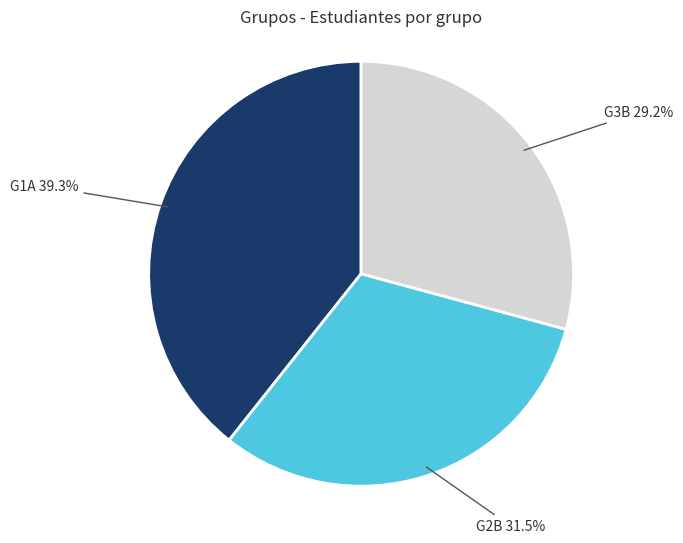

The G2B slice represents 25% of the pie. True or false?

False